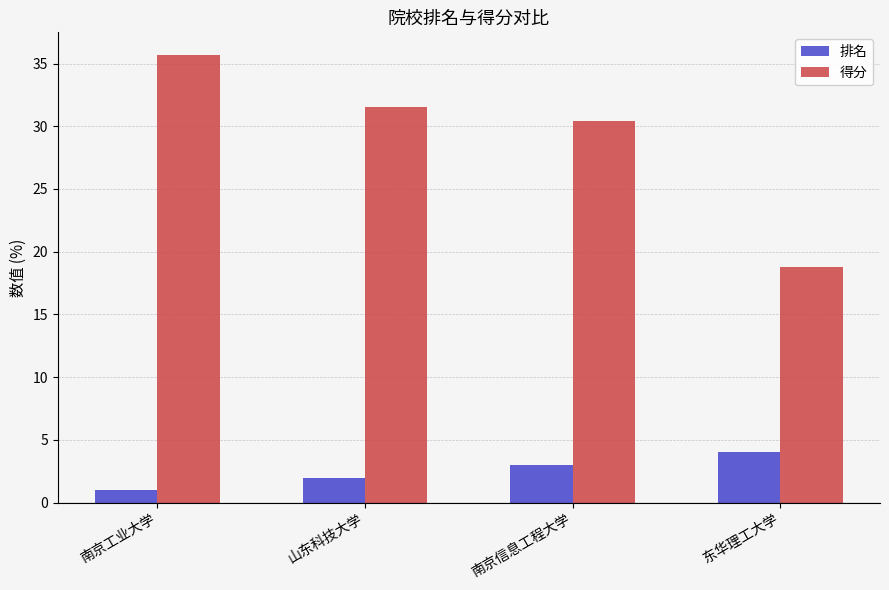

How many groups of bars are there?

4